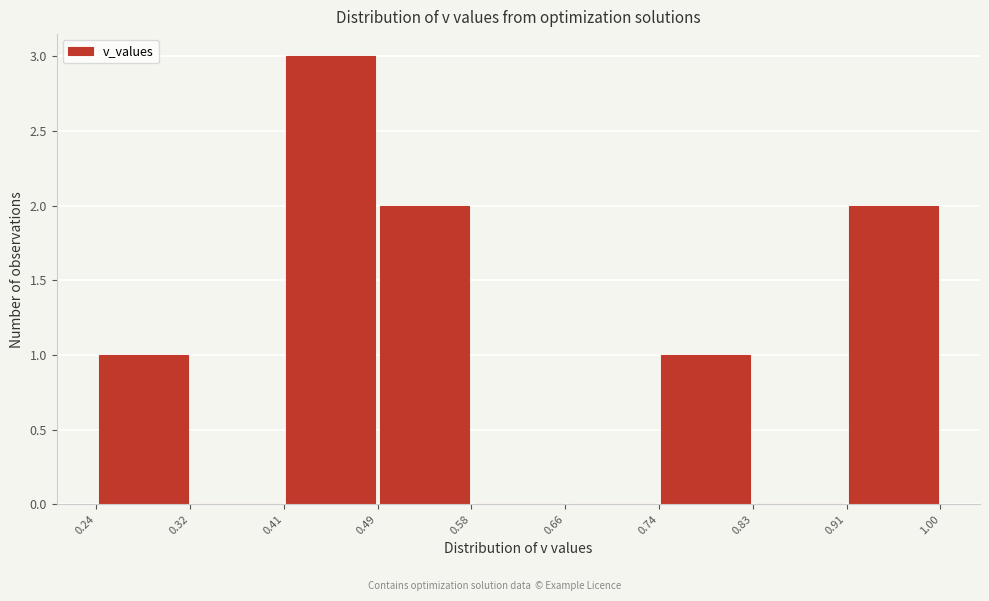

How tall is the bar that spans 0.74 to 0.83 on the x-axis? The values are not printed on the chart, so give them approximately, as read against the axis.

1